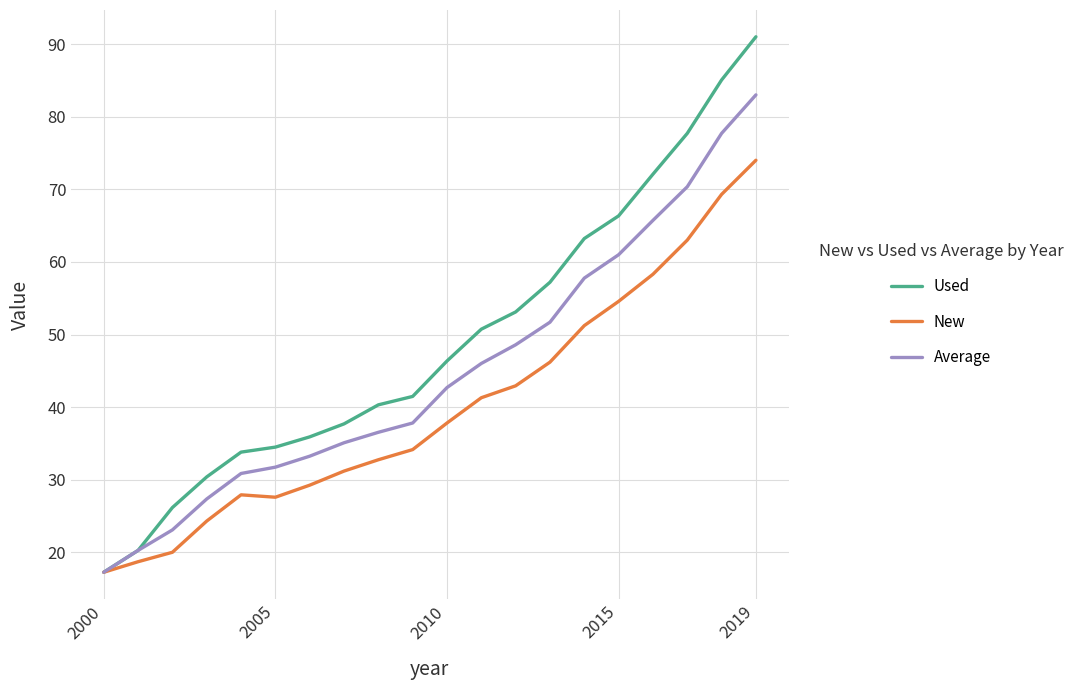

List the series in order of their peak value, lowest first.

New, Average, Used